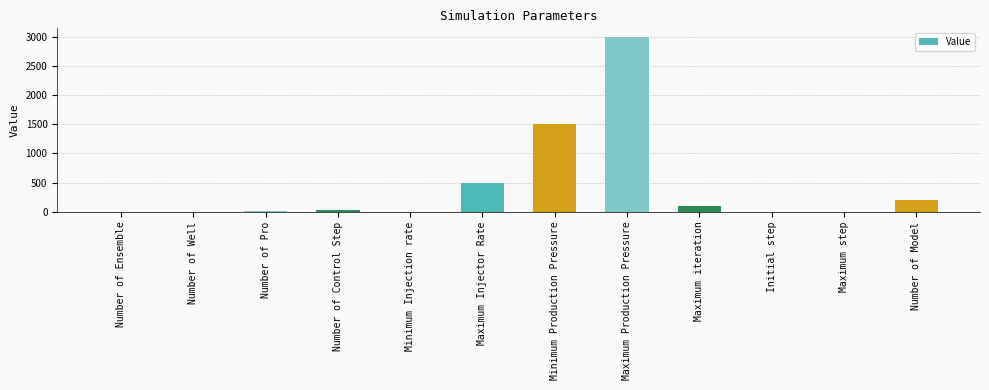

Between Maximum Production Pressure and Maximum step, which is larger?

Maximum Production Pressure